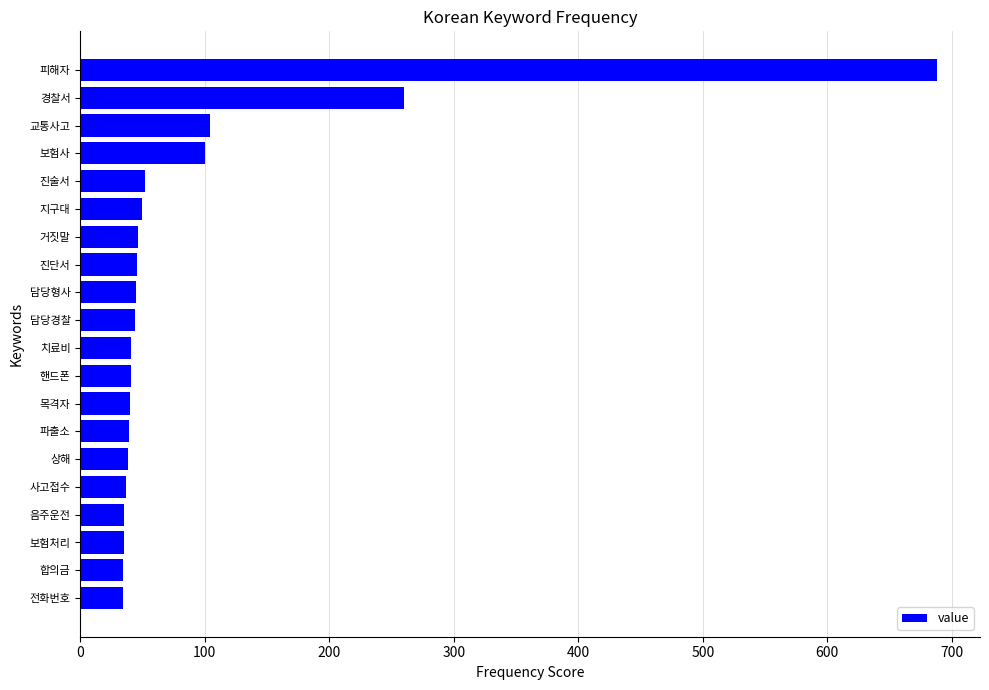

What is the label of the 14th bar from the top?

파출소